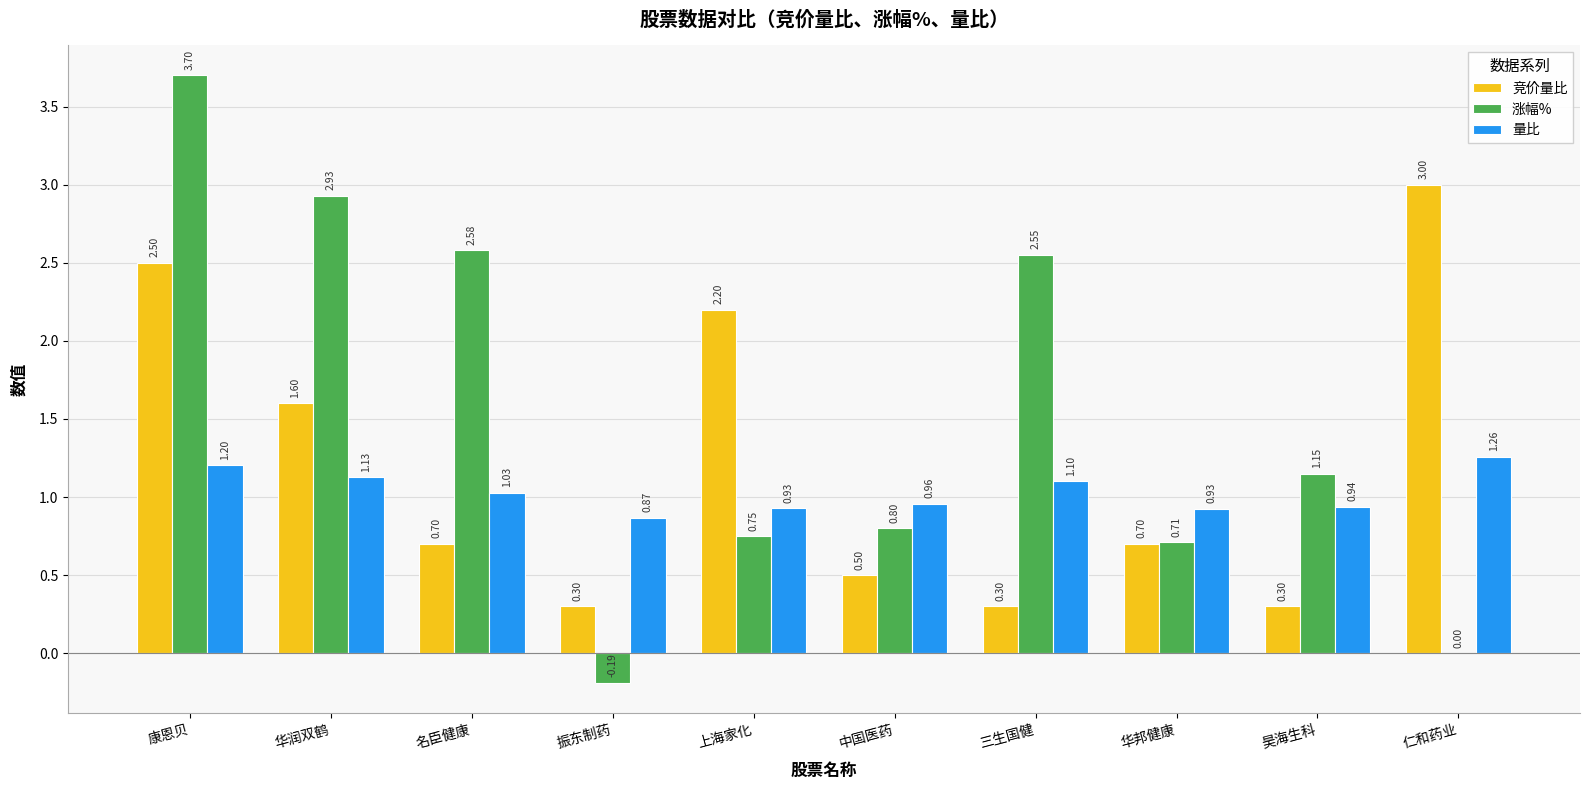

Between 华润双鹤 and 中国医药, which series saw the biggest shift?

涨幅%